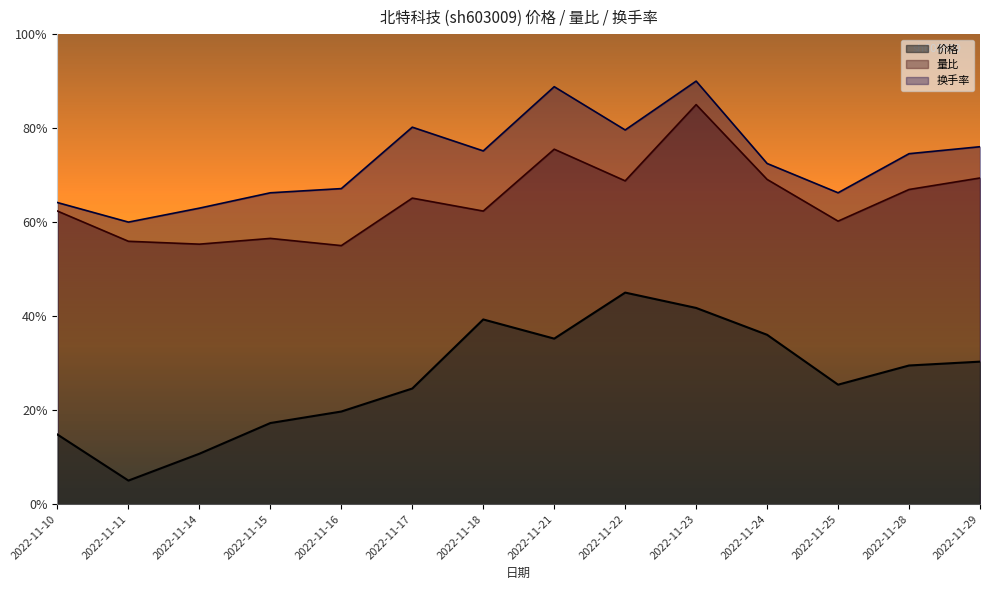

What is the sum of the 价格 values at 2022-11-11 and 2022-11-21?

0.4